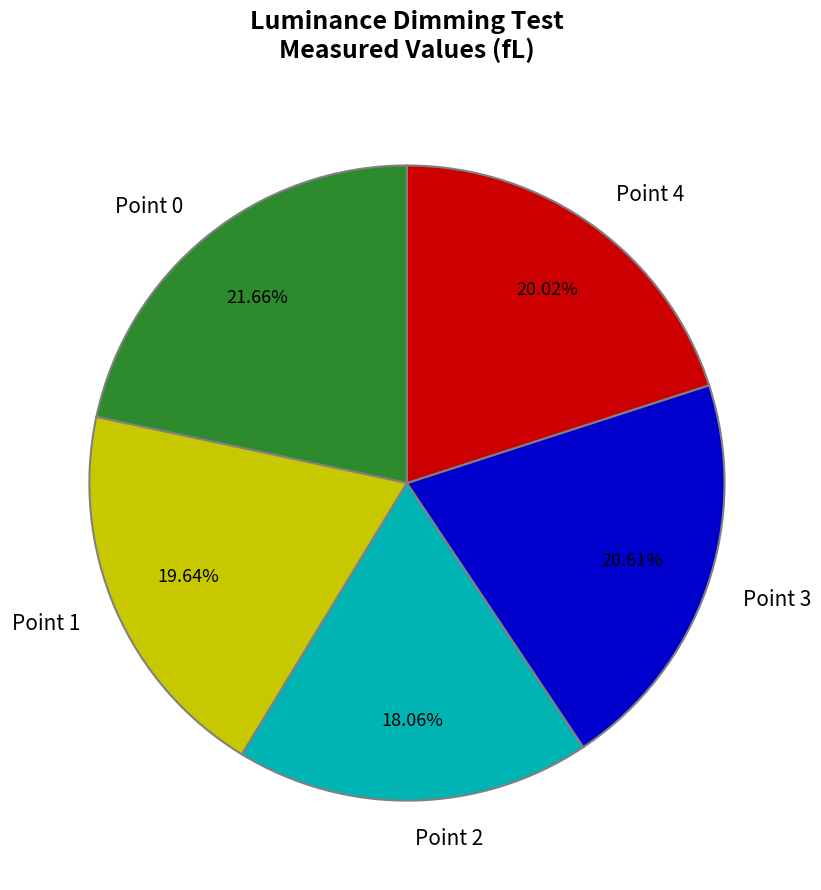

How many slices are in this pie chart?

5